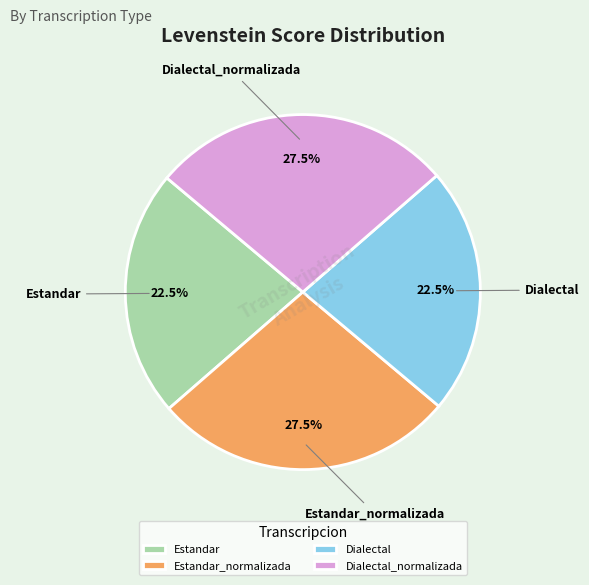

Is there a majority slice in this chart?

No